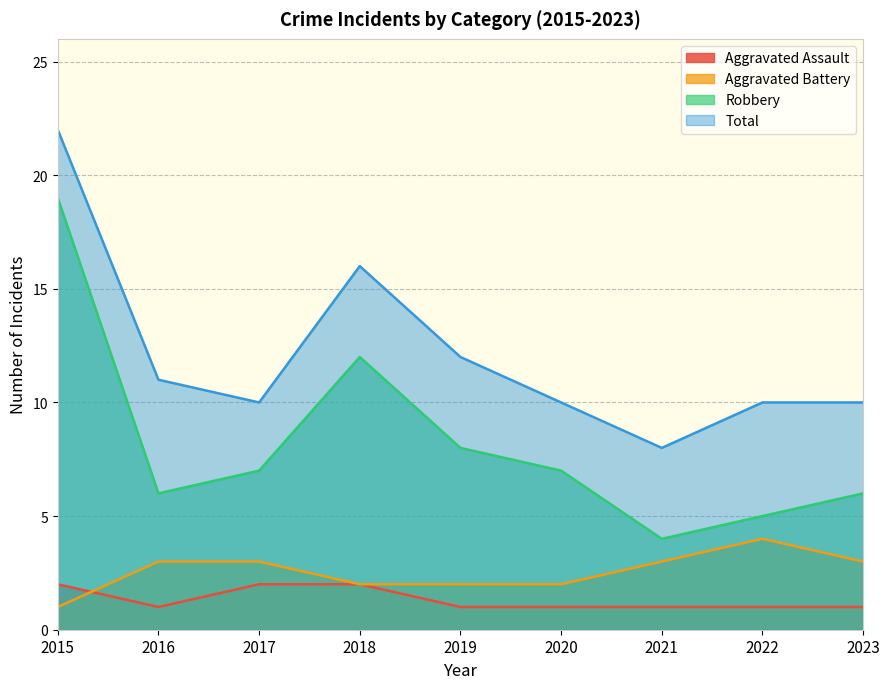

What is the maximum value for Aggravated Battery?

4